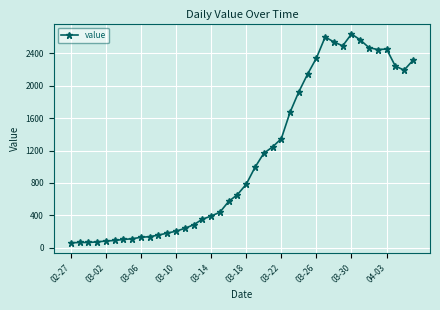

What is the sum of all values?

44981